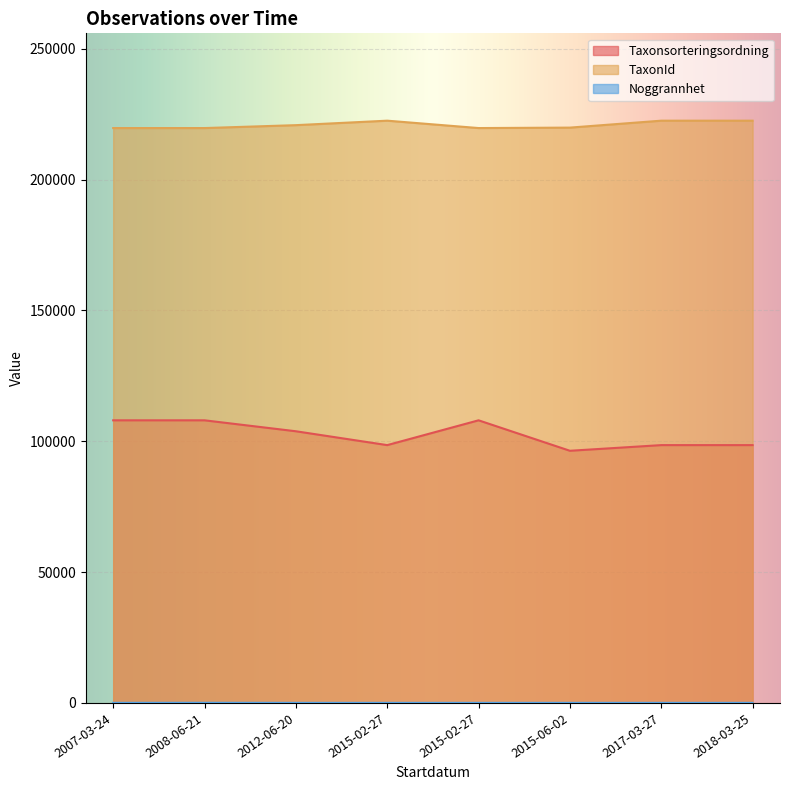

True or false: TaxonId and Taxonsorteringsordning cross at least once.

False